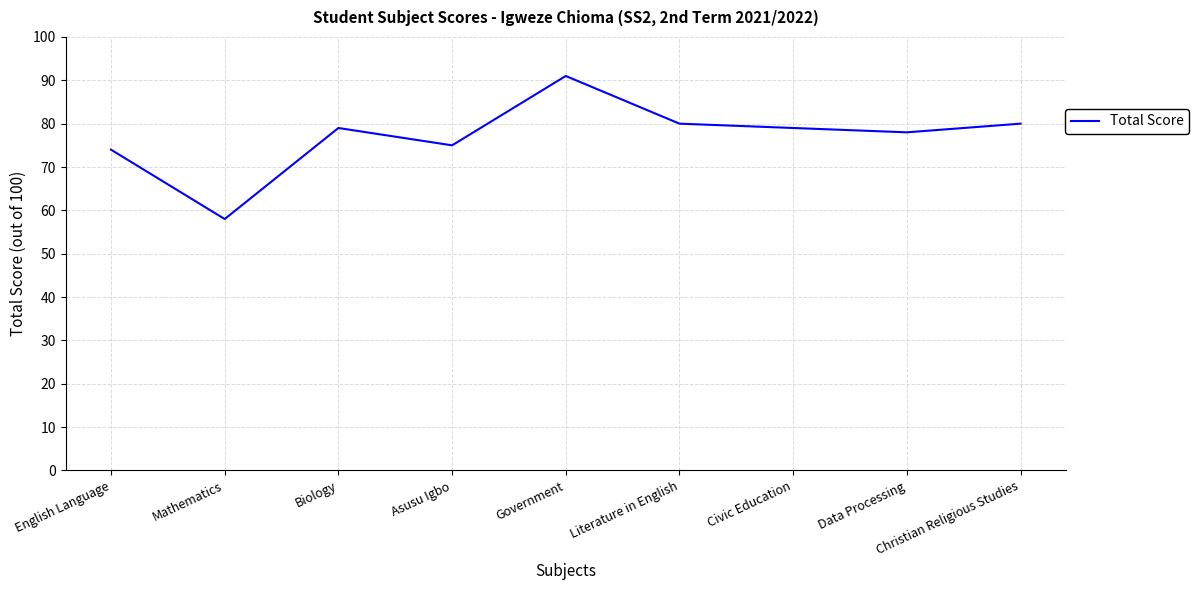

What is the greatest value displayed?

91